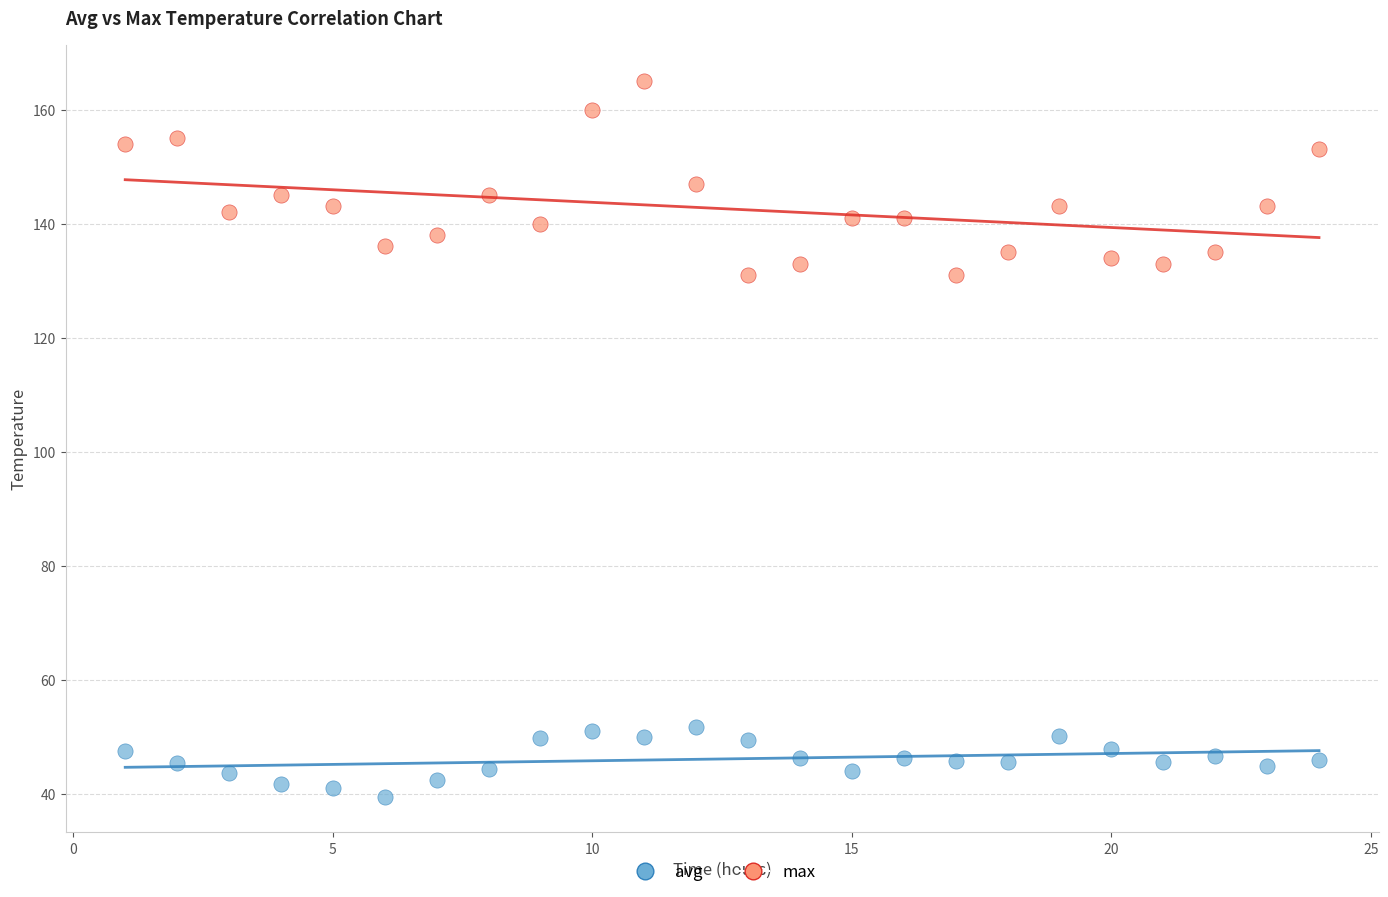

What are all the series names shown in the legend?

avg, max